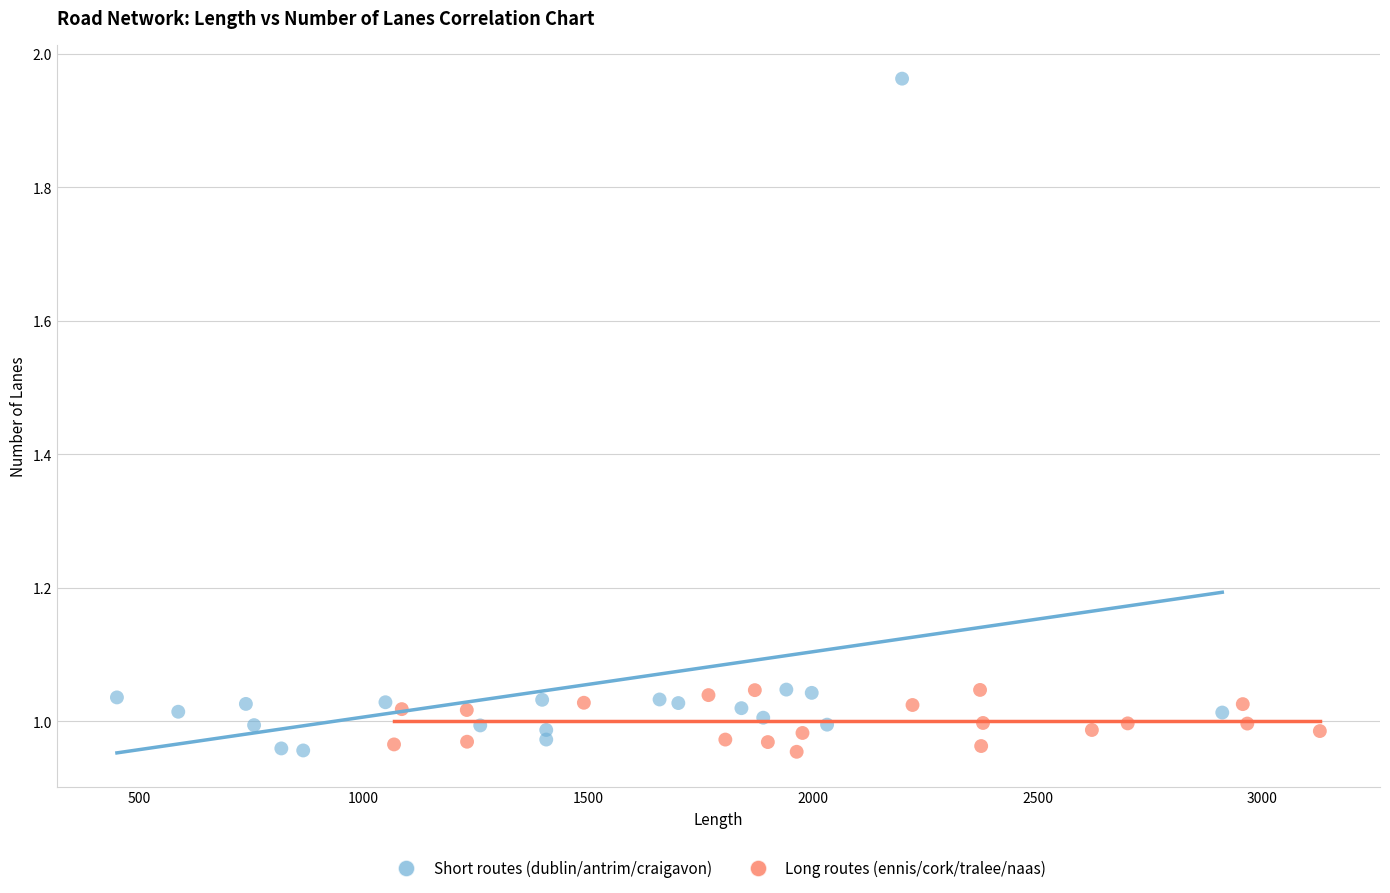

Which series has the widest spread of Y values?

Short routes (dublin/antrim/craigavon)